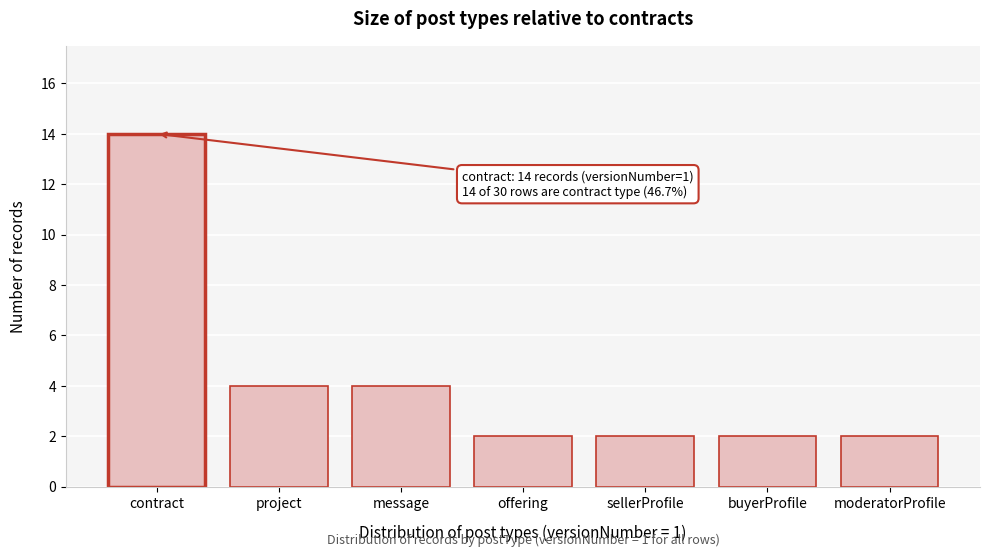

Reading right to left, extract all data points from this chart.

2	2	2	2	4	4	14